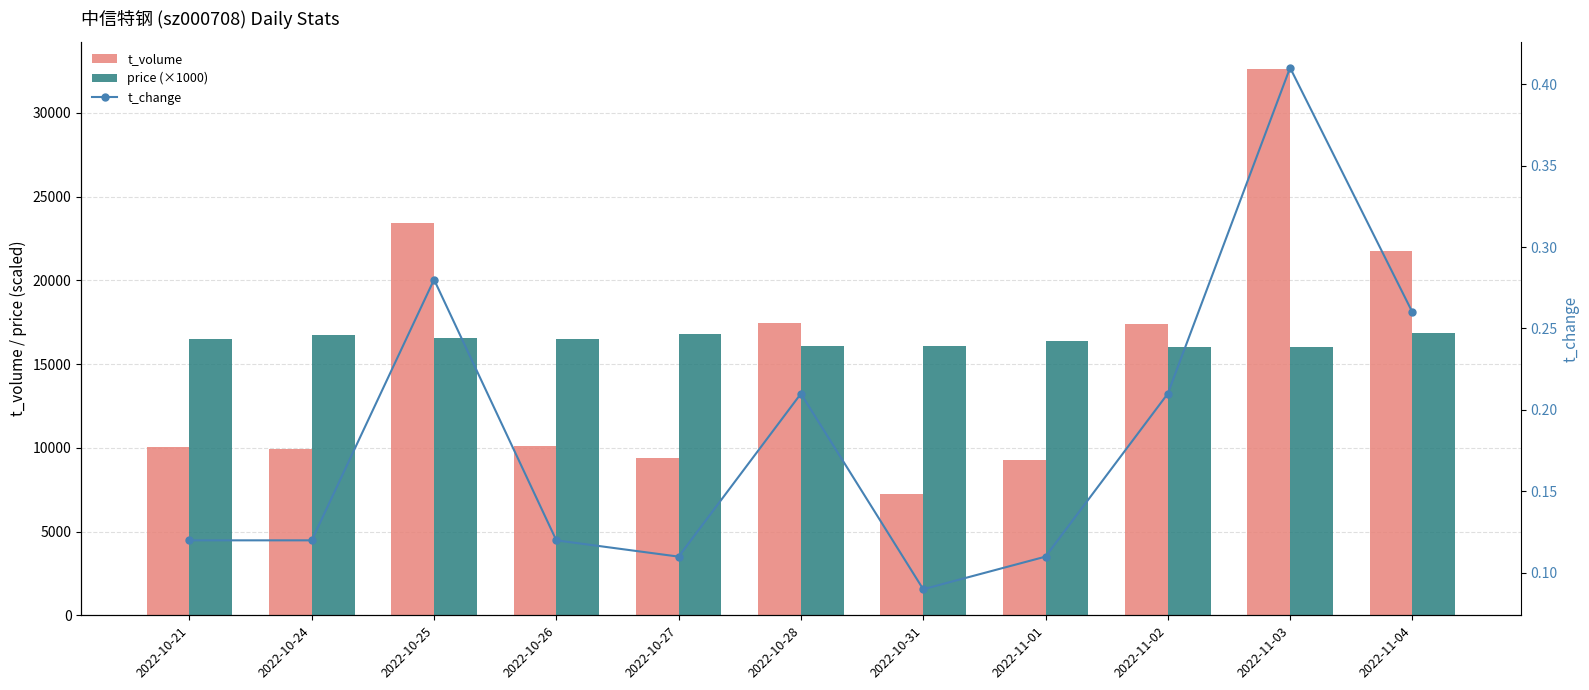

What is the value of the price (×1000) bar at the 6th from the left?

16050.0